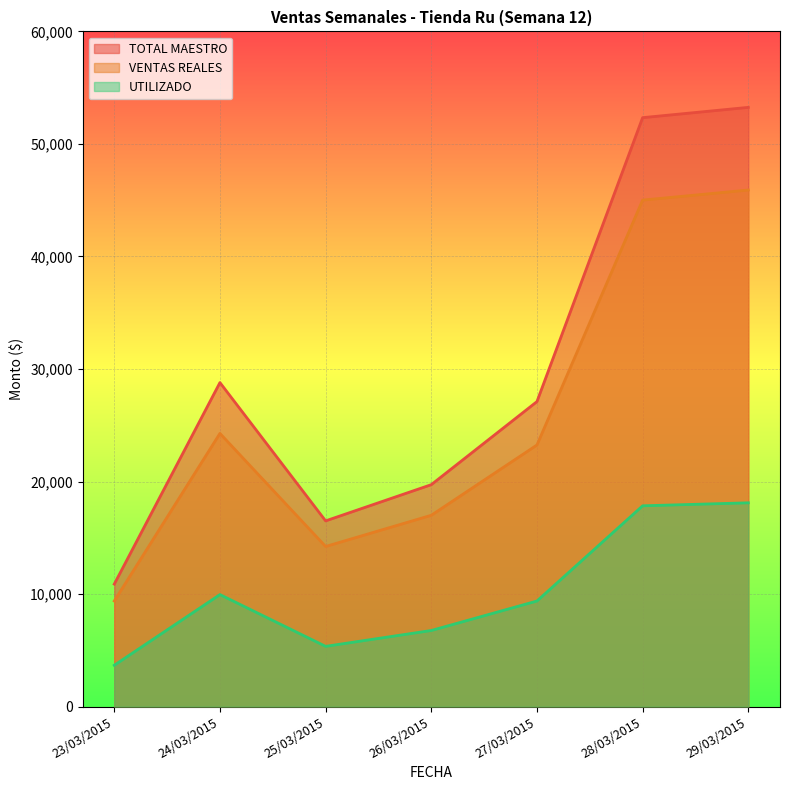

Reading right to left, what are all the values shown in this chart?

TOTAL MAESTRO: 53250.0	52335.0	27104.1	19721.0	16503.0	28792.0	10884.0
VENTAS REALES: 45904.4	45008.8	23245.3	17000.7	14226.5	24274.5	9382.5
UTILIZADO: 18108.8	17842.1	9381.9	6762.5	5353.7	9953.5	3673.6